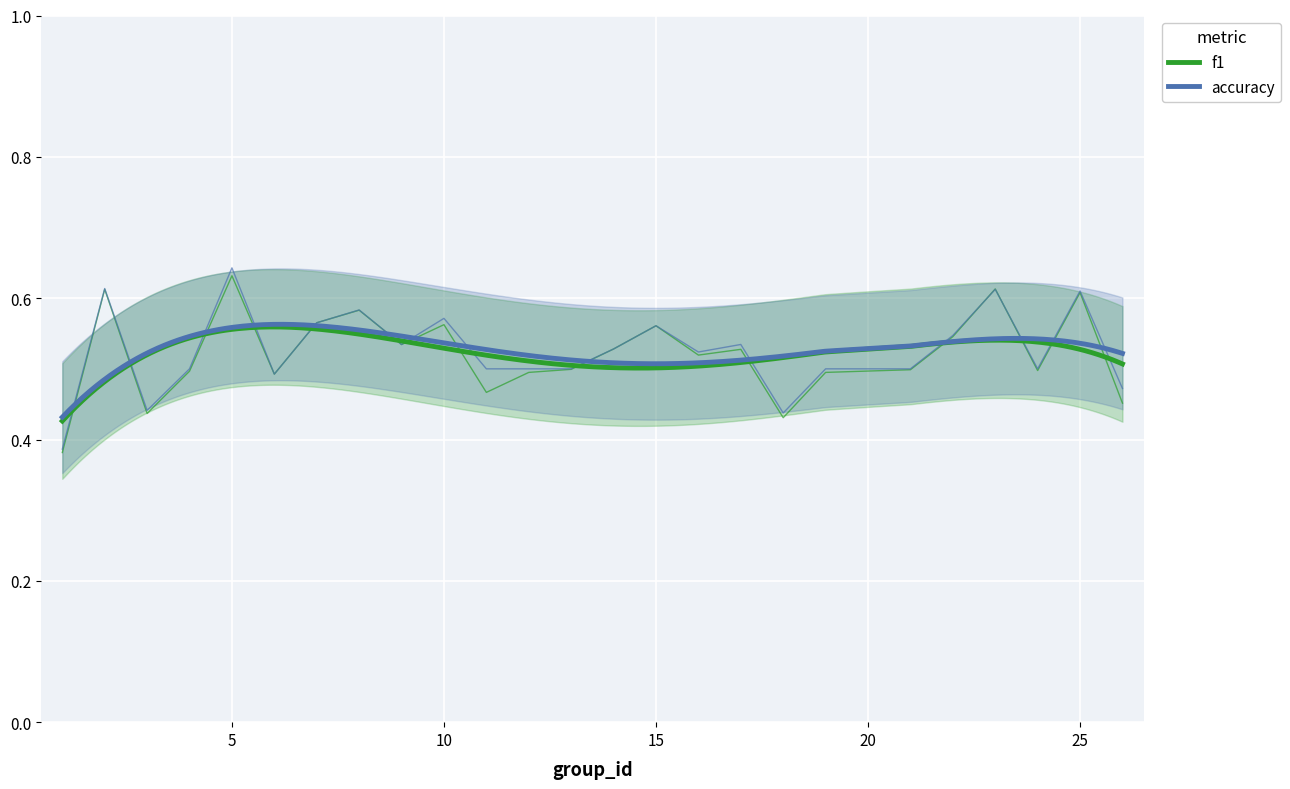

Where is the first local minimum for accuracy?

3